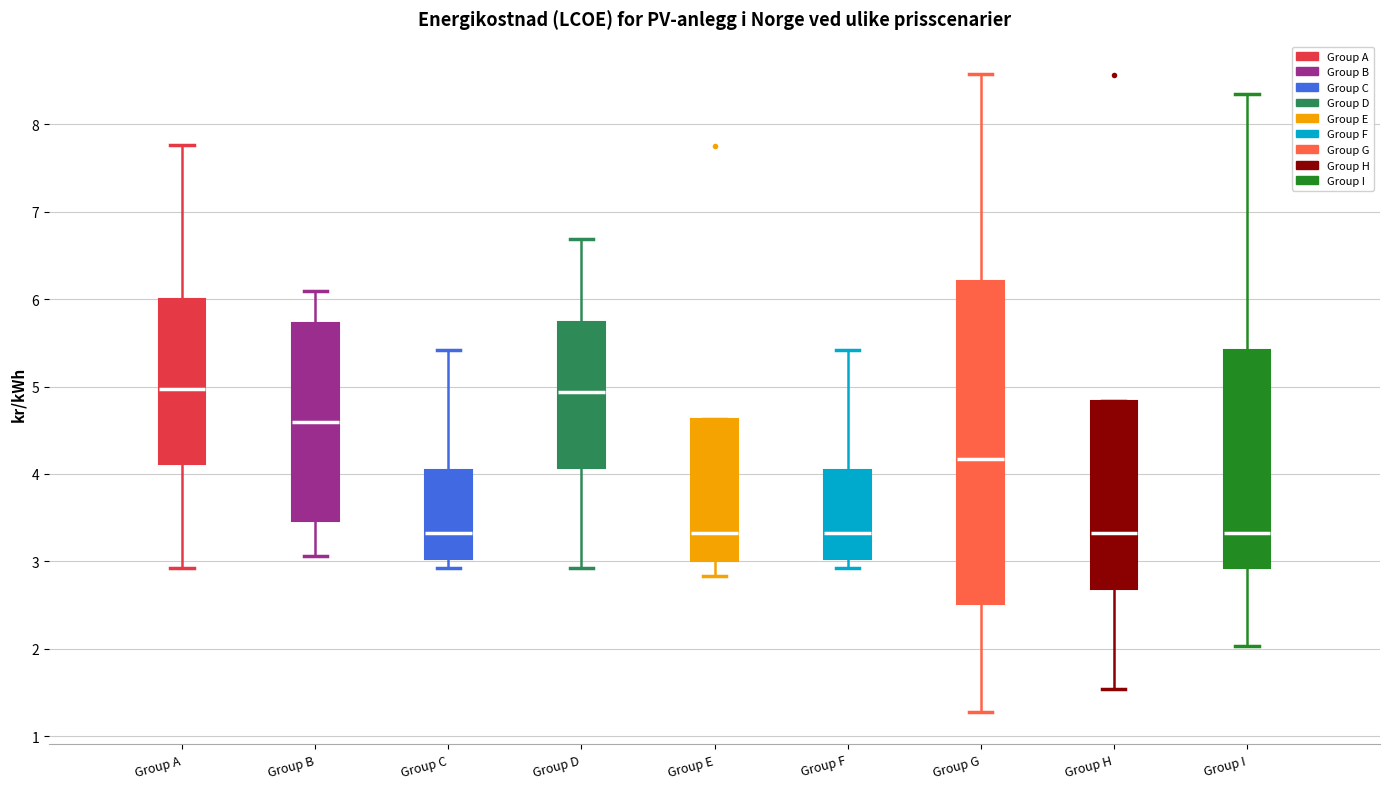

Comparing the boxes themselves (not the whiskers), which one is the tallest?

Group G